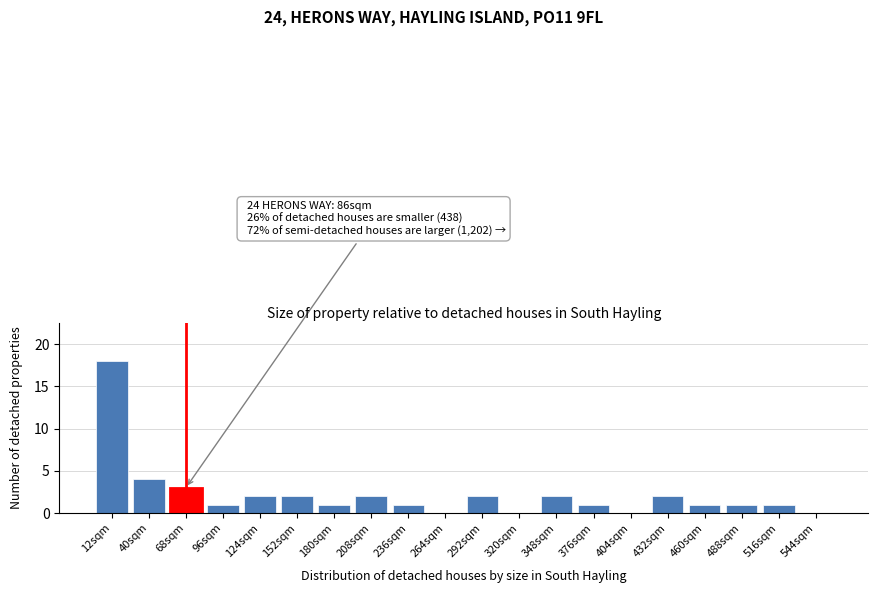

Reading left to right, transcribe all the data shown in this chart.

12sqm=18	40sqm=4	68sqm=3	96sqm=1	124sqm=2	152sqm=2	180sqm=1	208sqm=2	236sqm=1	264sqm=0	292sqm=2	320sqm=0	348sqm=2	376sqm=1	404sqm=0	432sqm=2	460sqm=1	488sqm=1	516sqm=1	544sqm=0